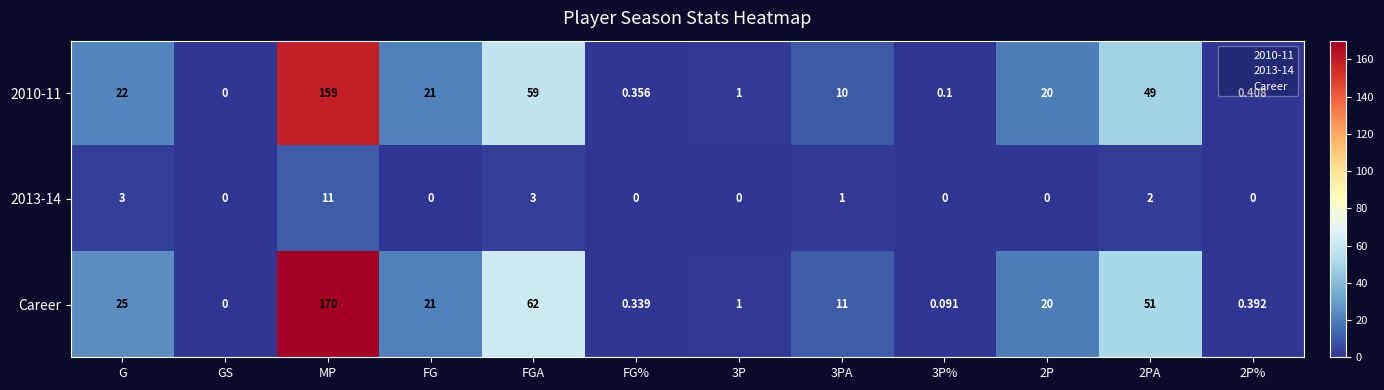

What is the greatest value displayed?

170.0